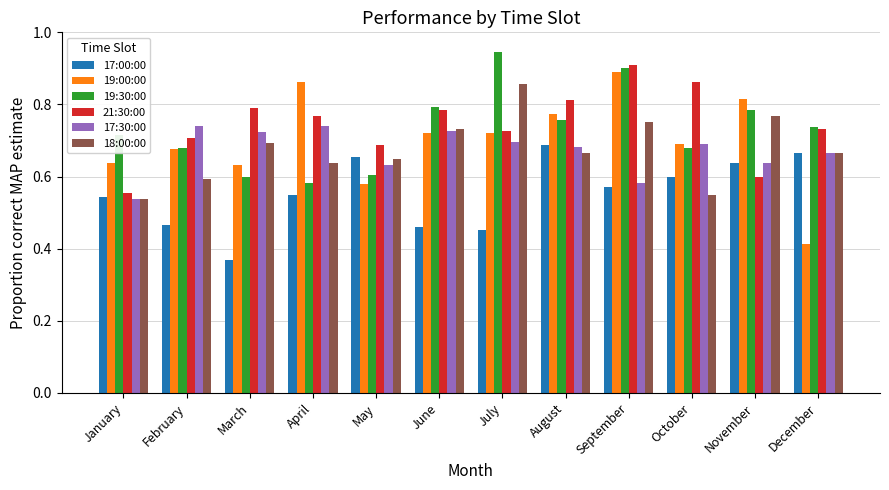

What is the sum of the 19:30:00 values at September and May?

1.5